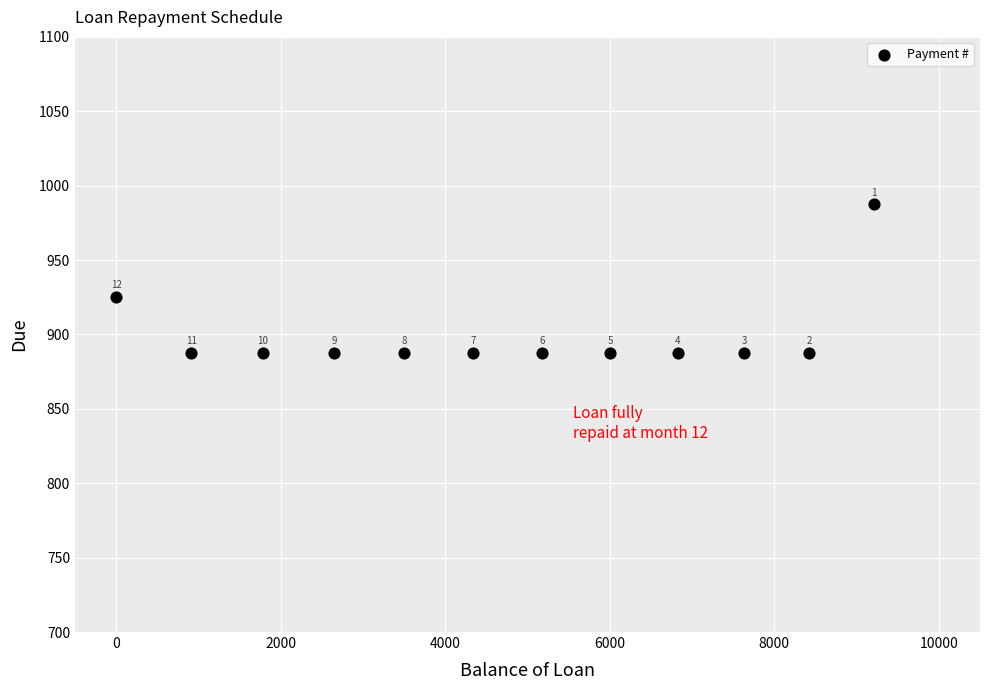

What Y value in the scatter plot is closest to 937?

925.5